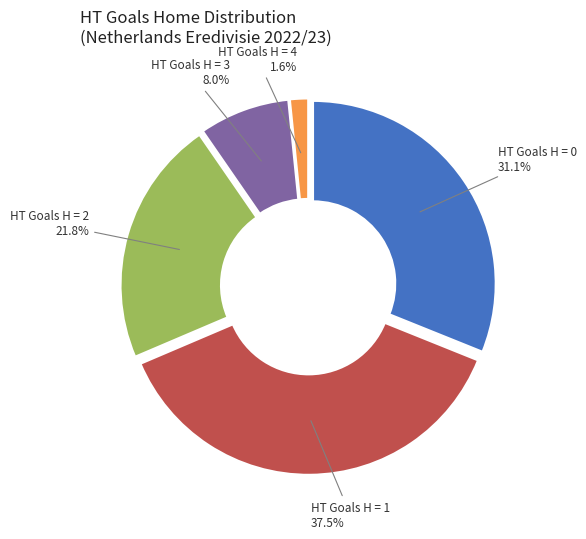

To the nearest percent, what is the difference between the largest and smallest slice percentages?

36%